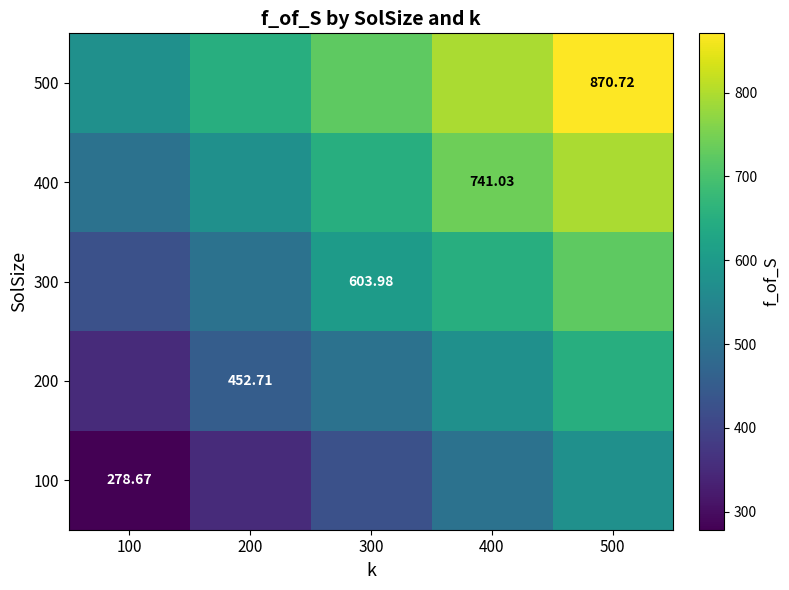

Which series has the largest total across all categories?

500